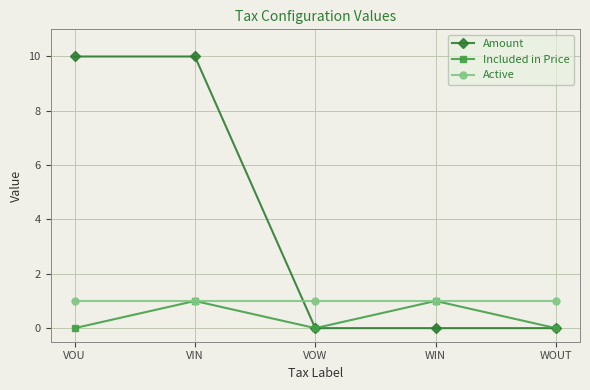

Count the number of data series in this chart.

3